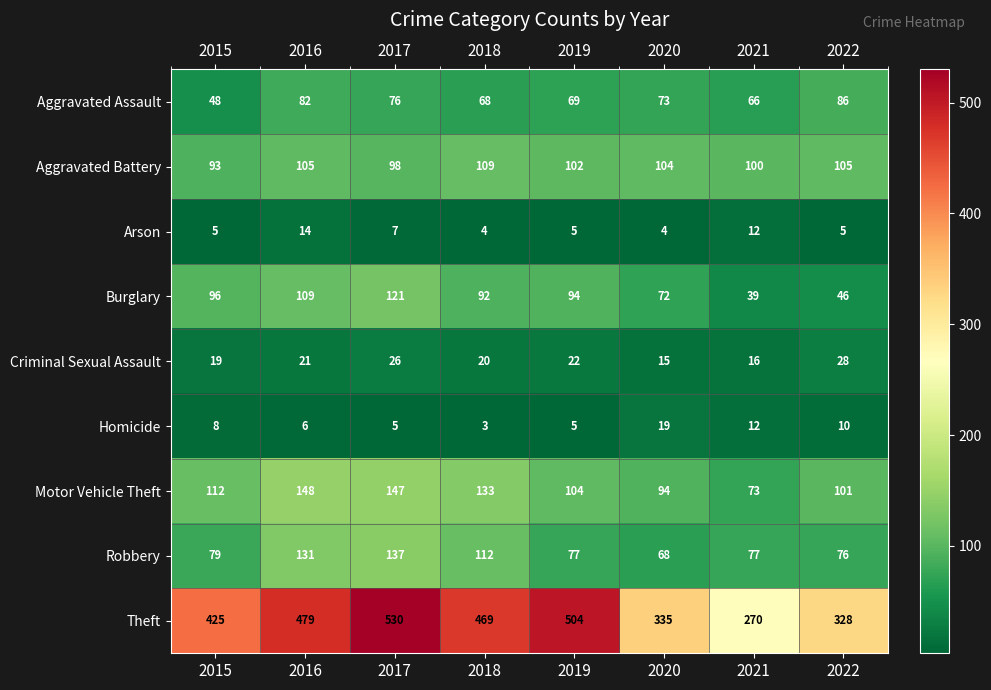

The value of Criminal Sexual Assault at 2016 is 8. True or false?

False